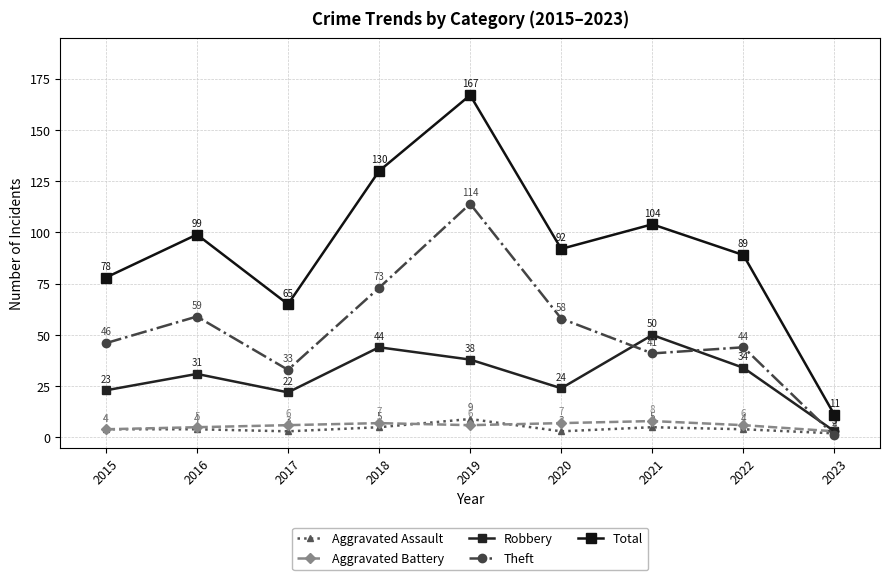

Where does the Aggravated Battery series first go above 6?

2018